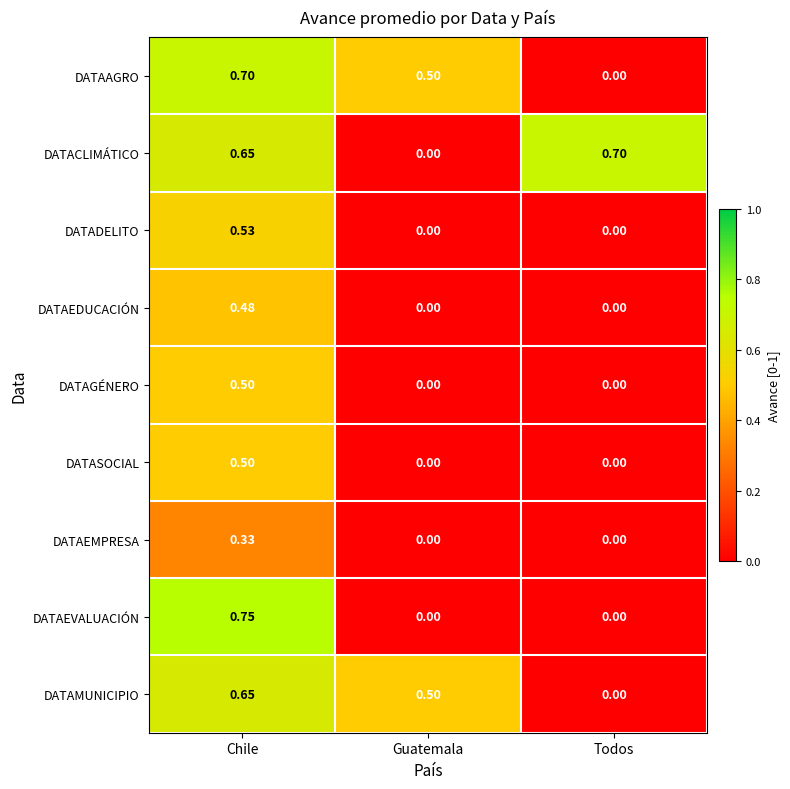

At which category is the sum across all series the highest?

Chile